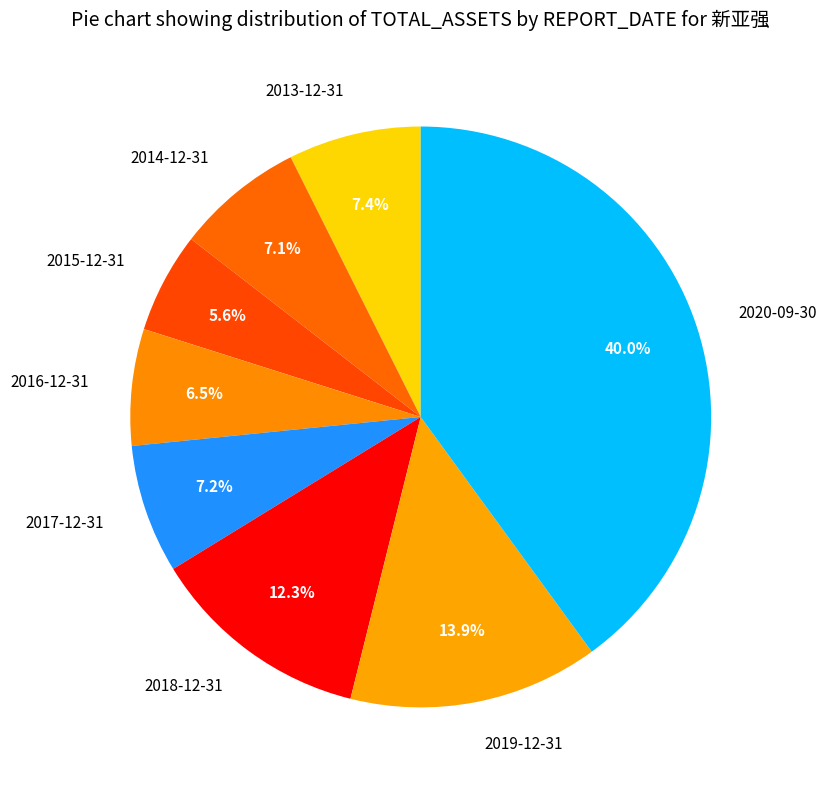

How many slices are in this pie chart?

8